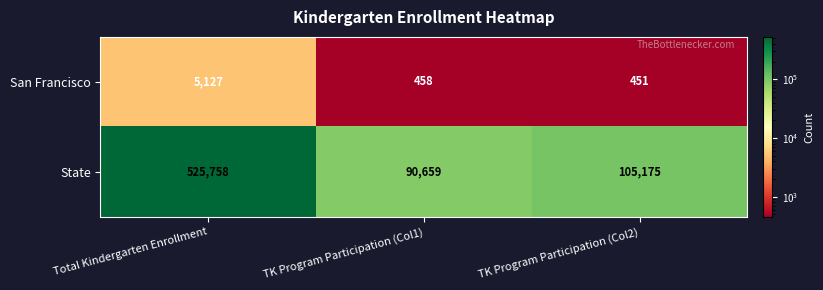

At TK Program Participation (Col1), list the series in order from largest to smallest.

State, San Francisco